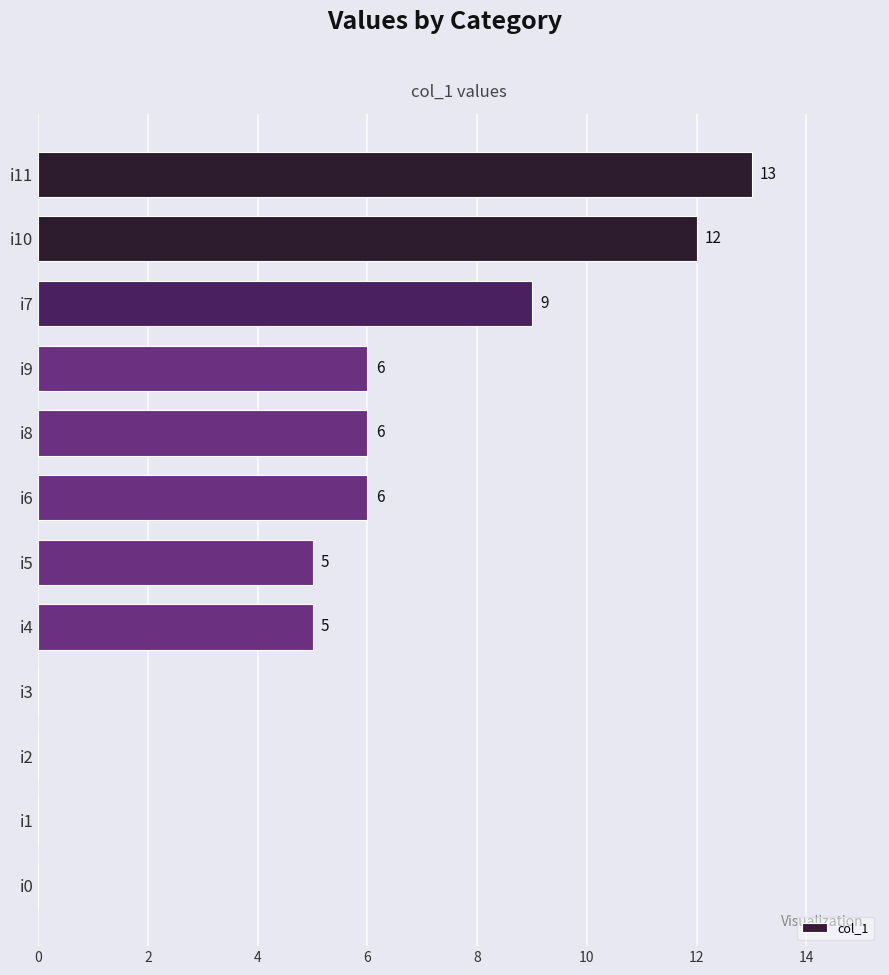

The chart shows a value of 8 at i9. True or false?

False